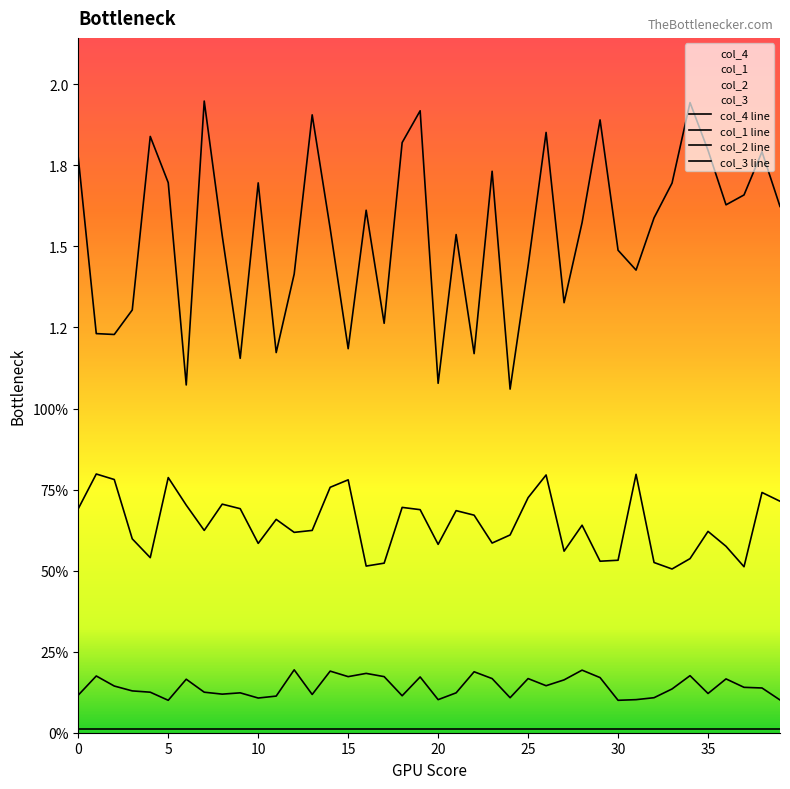

What is the value of the col_2 point at the 15th from the left?

0.1